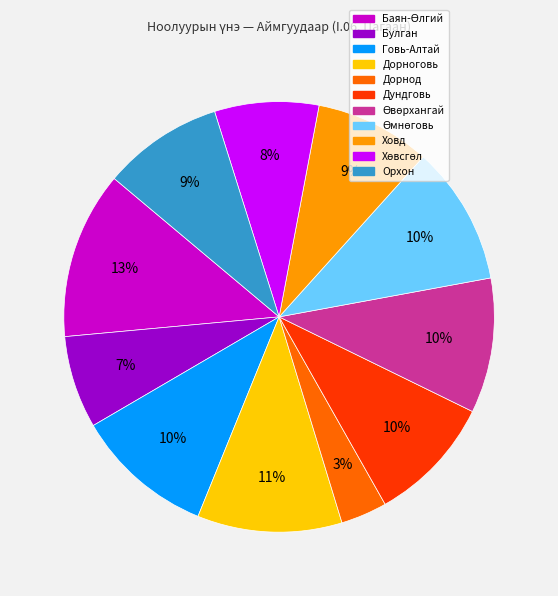

Is it true that Орхон is 20% of the pie?

False